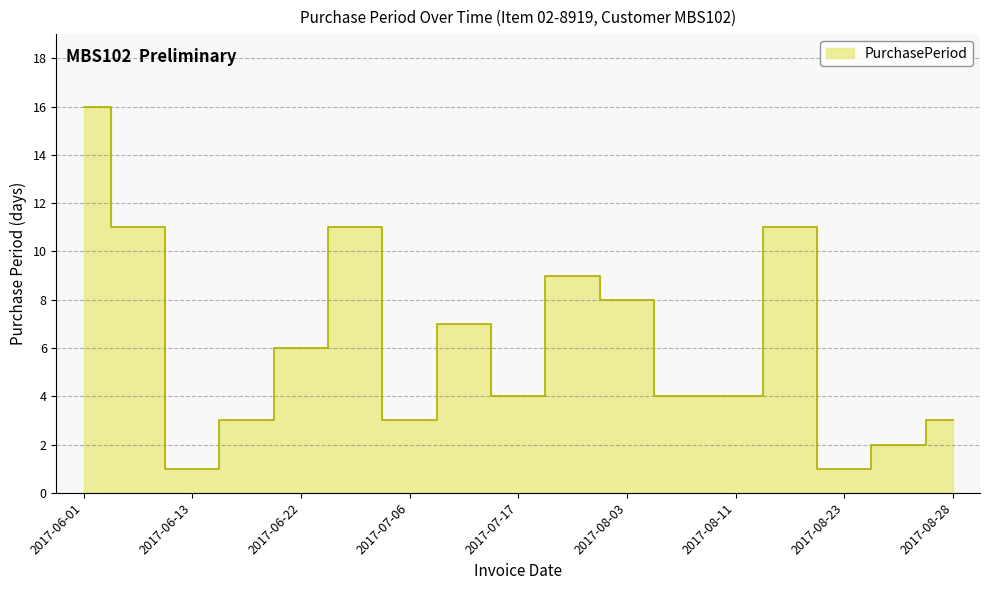

Reading right to left, transcribe all the data shown in this chart.

3	2	1	11	4	4	8	9	4	7	3	11	6	3	1	11	16